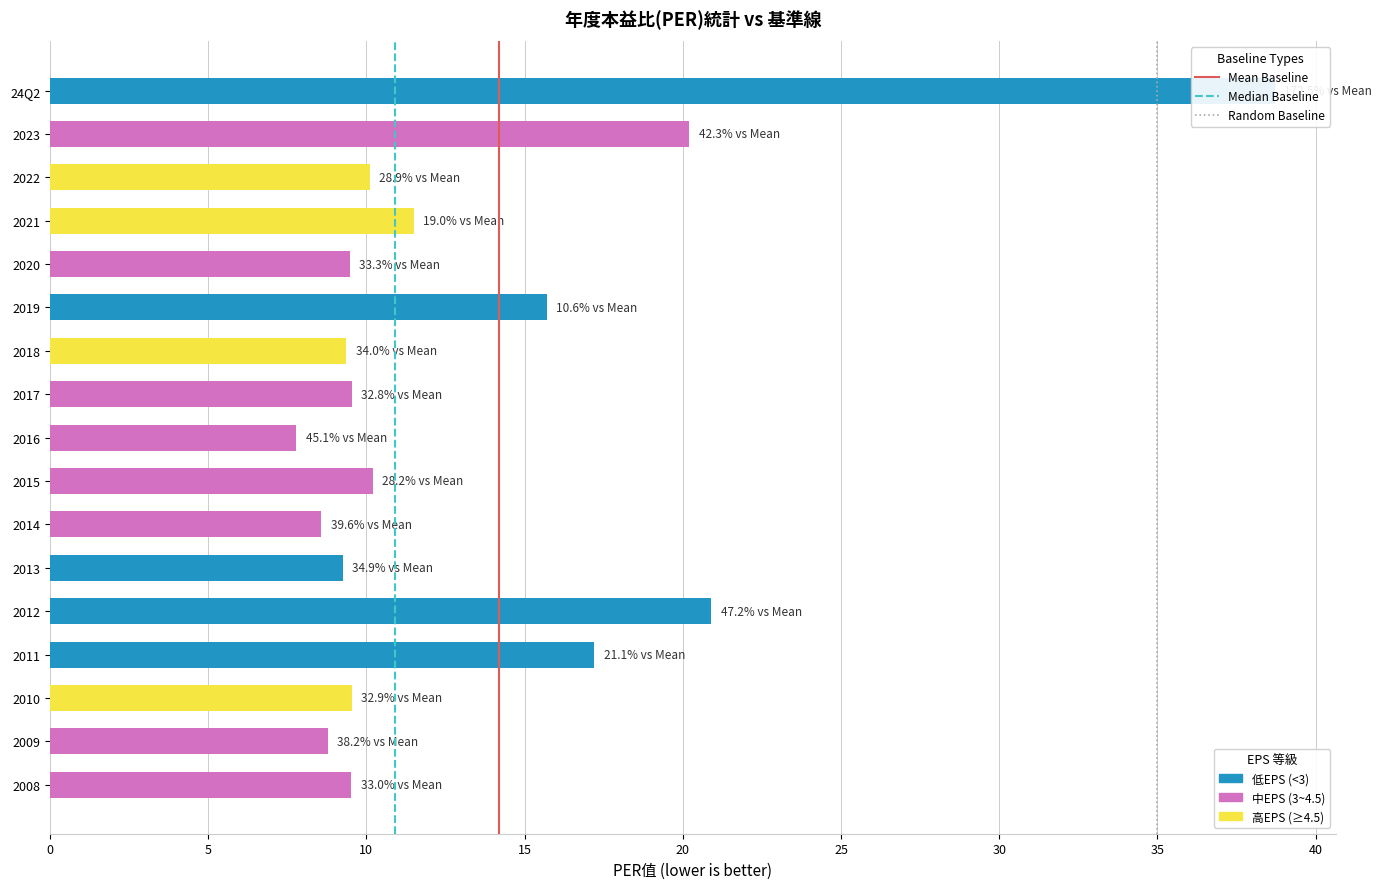

How many data points does each series have?

17